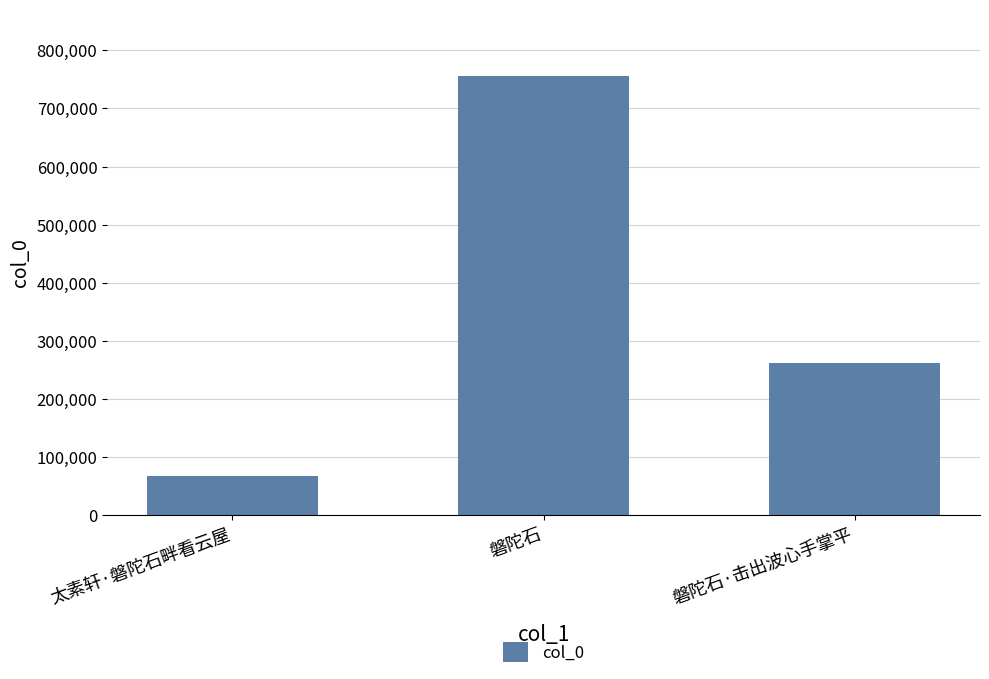

How many categories are shown in the chart?

3